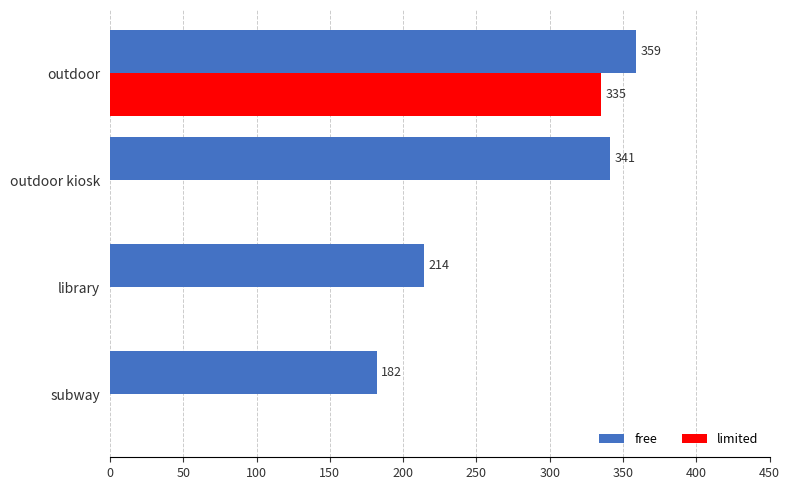

The limited series shows 0 at library. True or false?

True